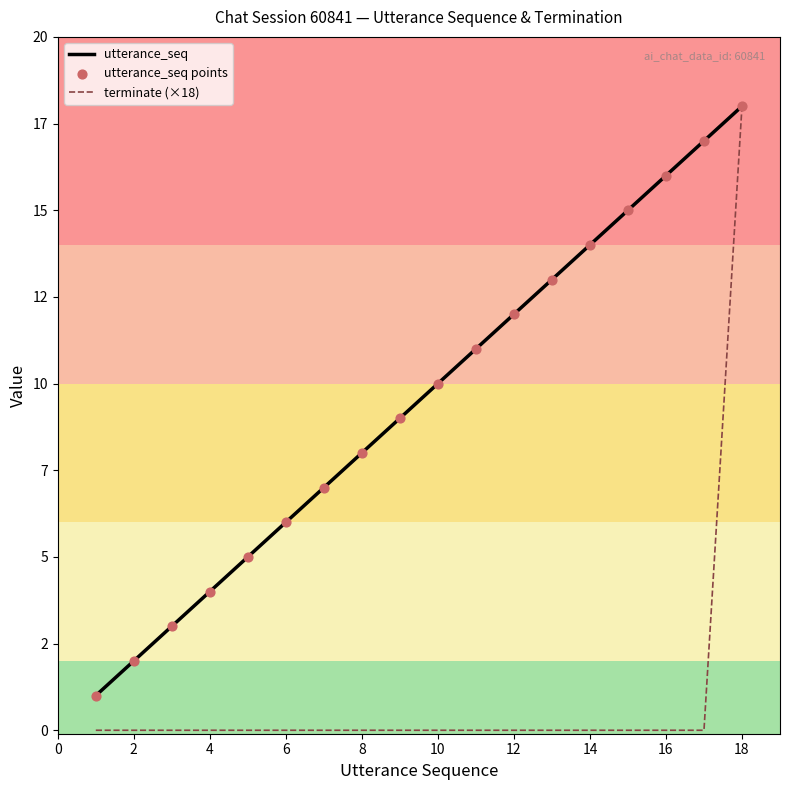

Is this an area chart (filled region under the line)?

No